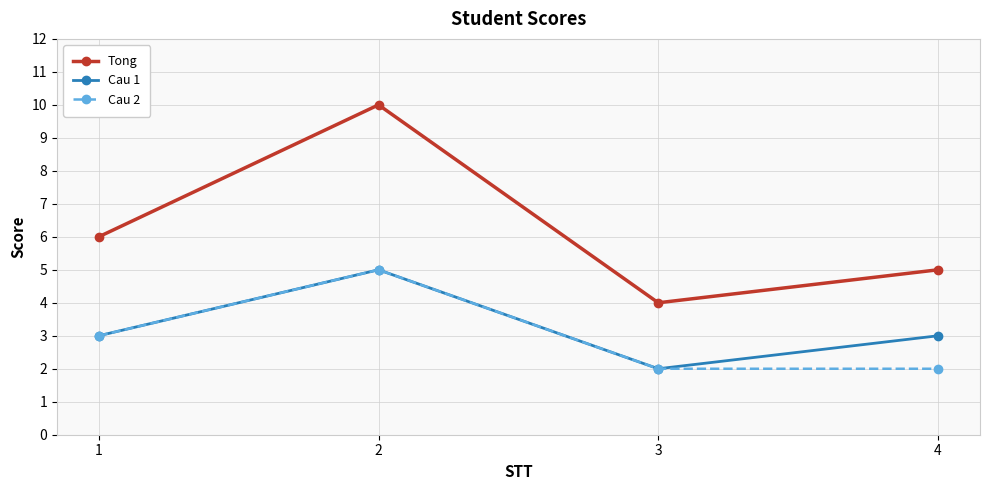

True or false: Tong and Cau 2 cross at least once.

False